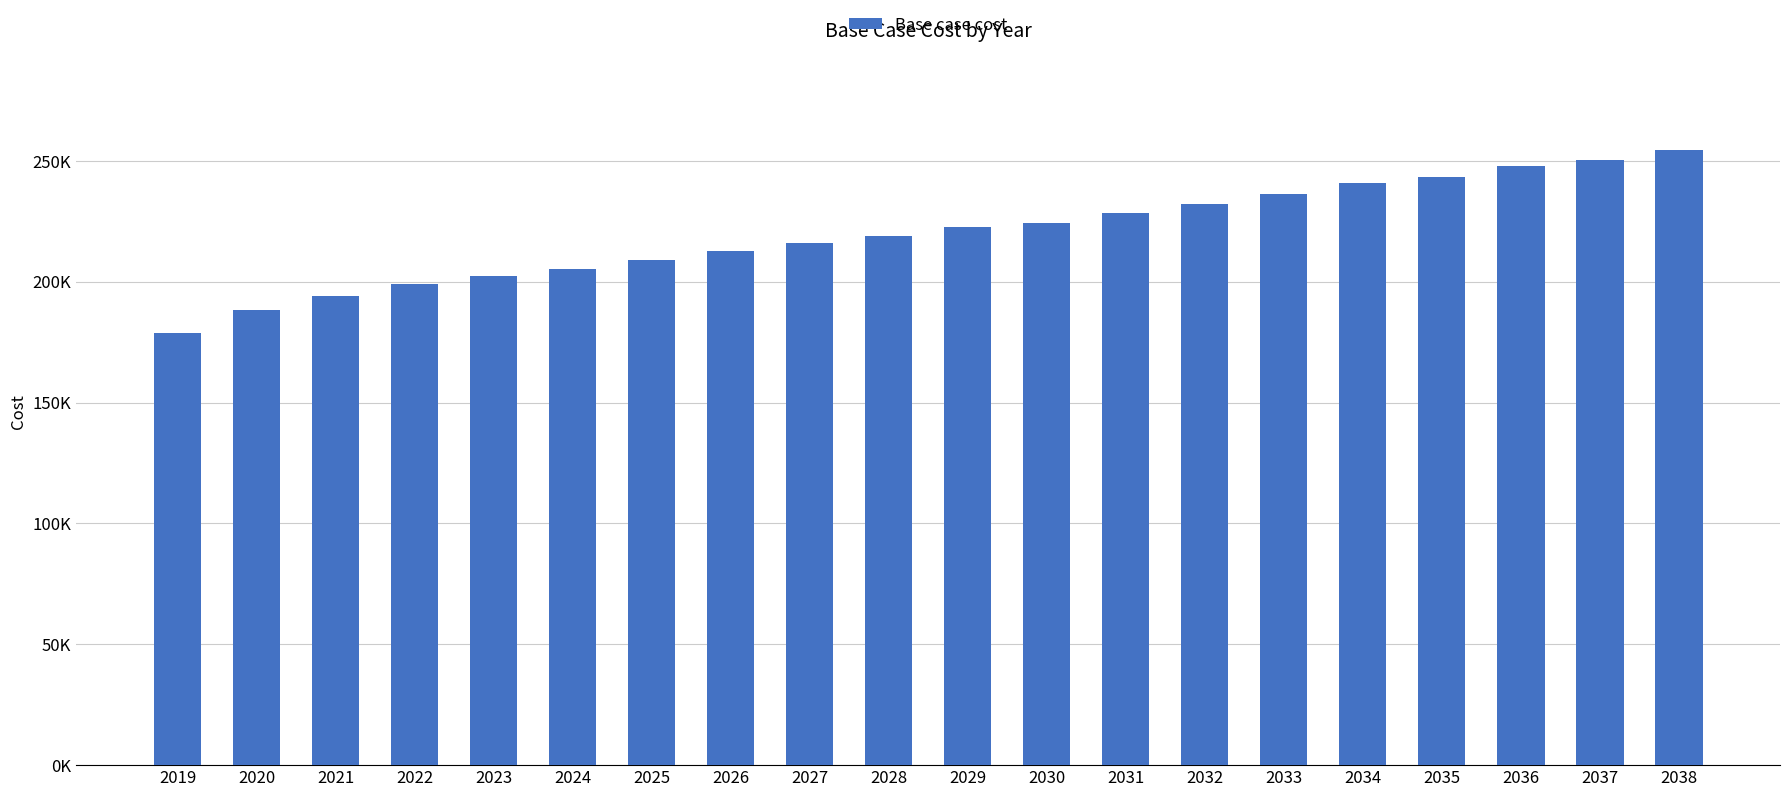

True or false: the data shows 240880.7 at 2034.

True